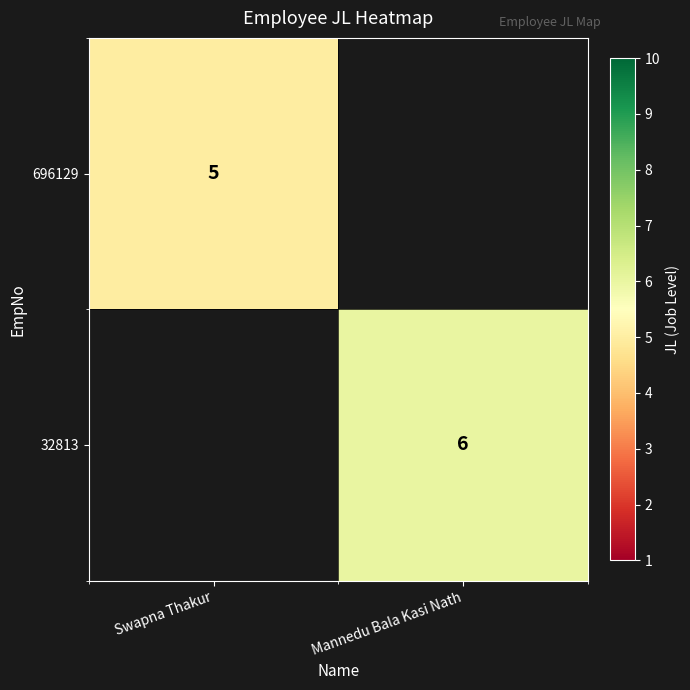

What is the greatest value displayed?

6